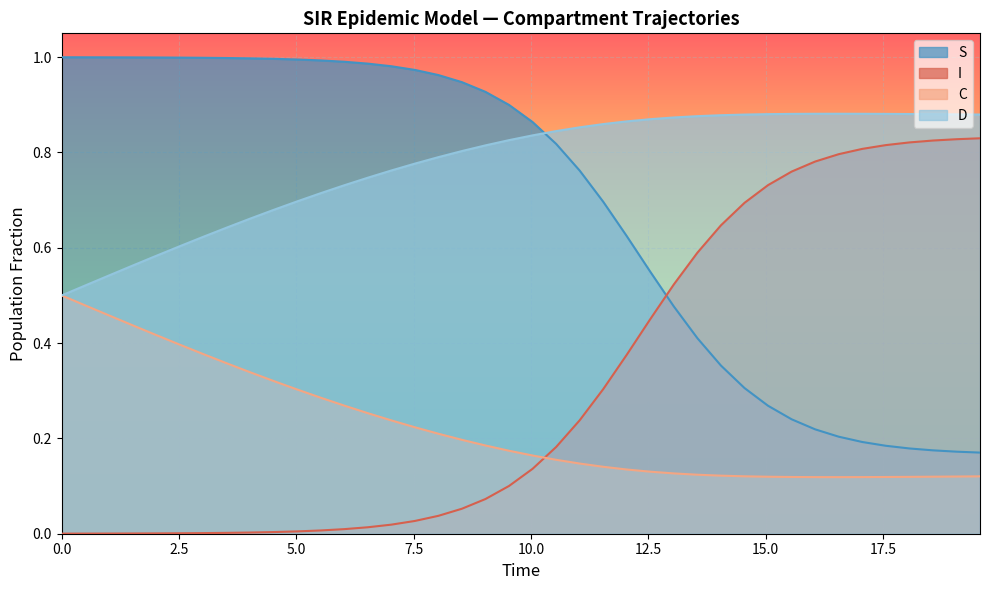

Which series has the largest total across all categories?

D